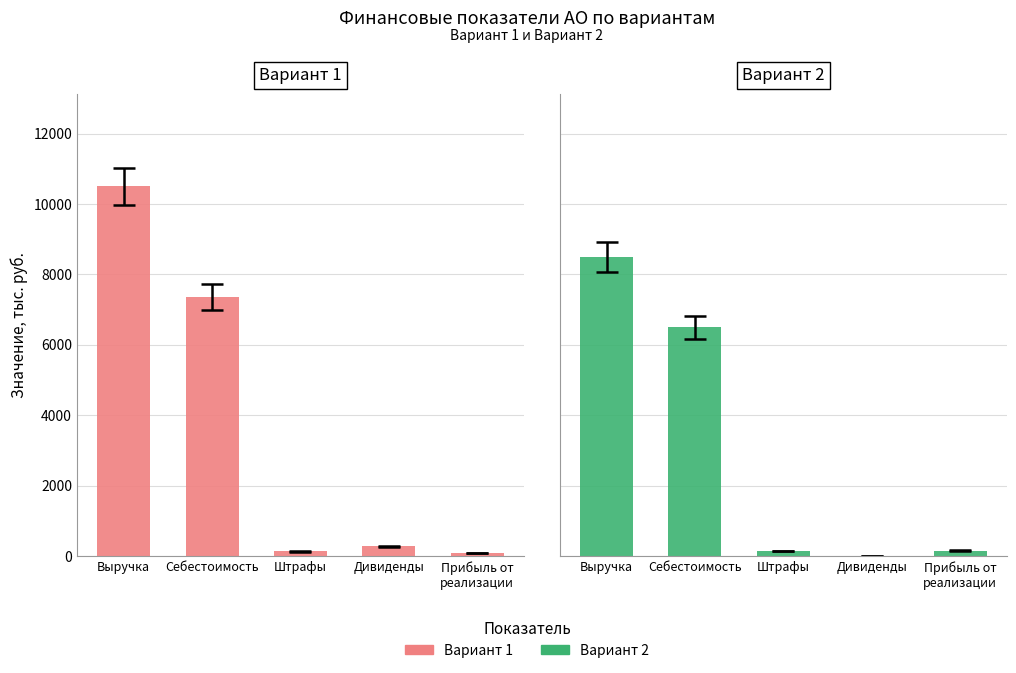

What is the spread (max minus min) of values at Прибыль от
реализации?

75